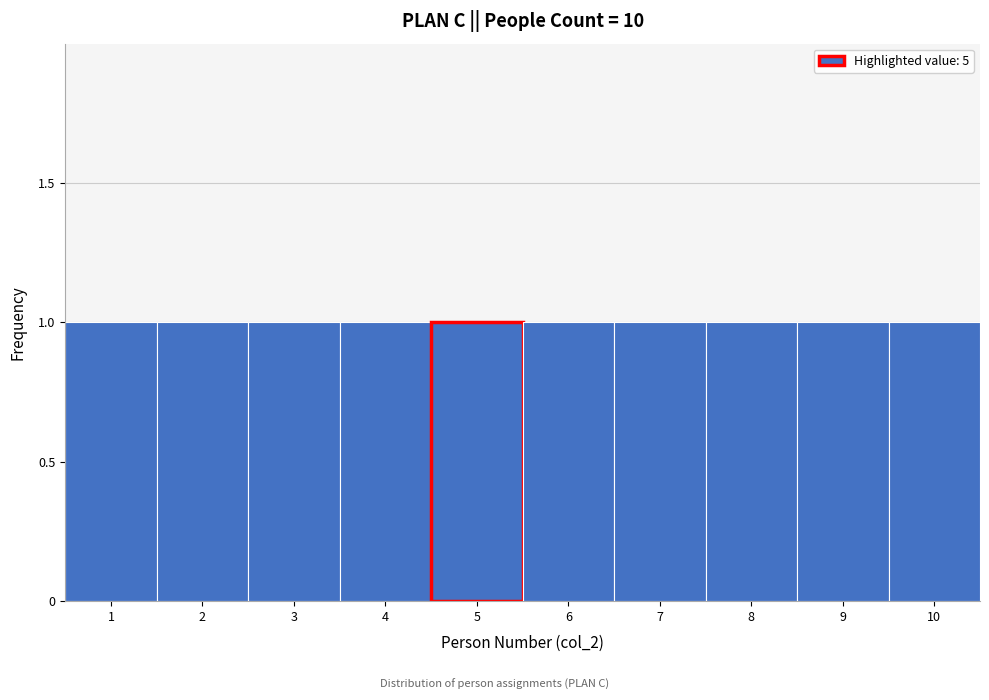

What is the height of the bar covering 6.5 to 7.5 on the x-axis? The values are not printed on the chart, so give them approximately, as read against the axis.

1